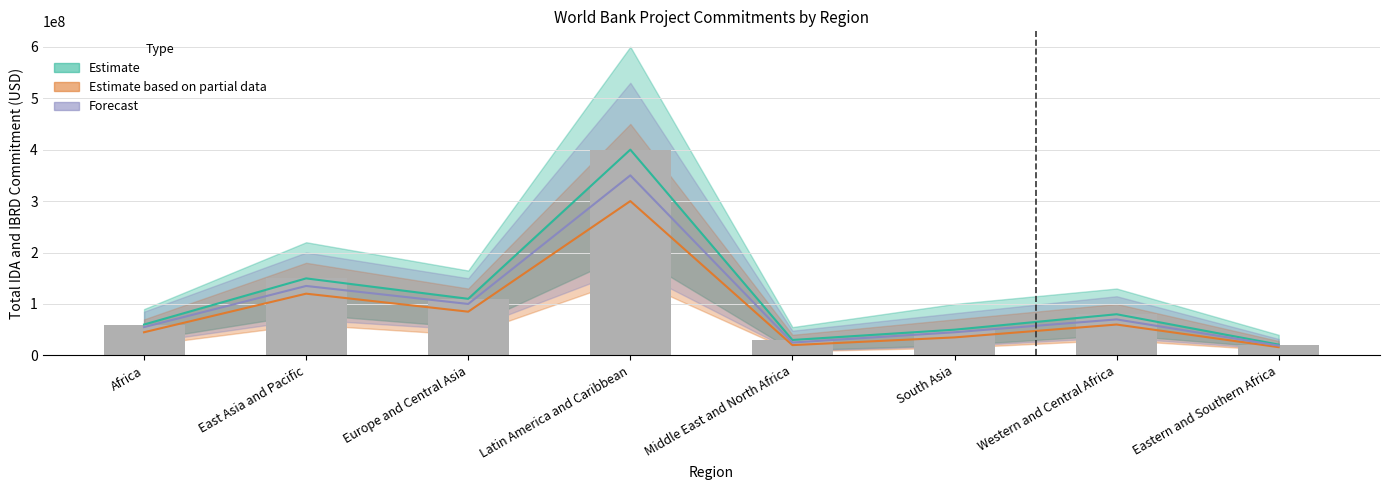

What is the greatest value displayed?

400000000